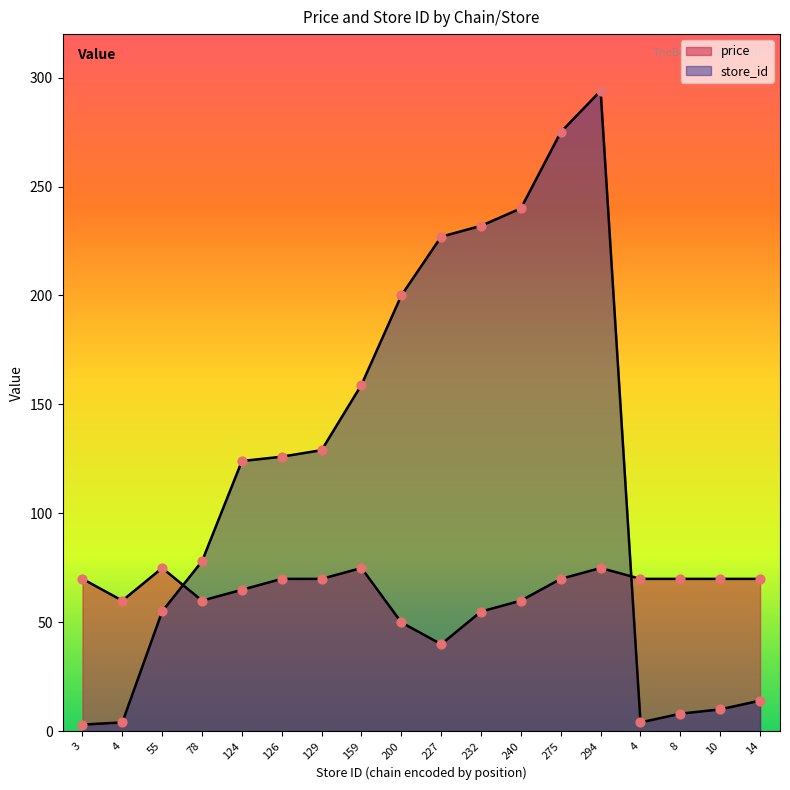

Which series has the widest spread of Y values?

store_id